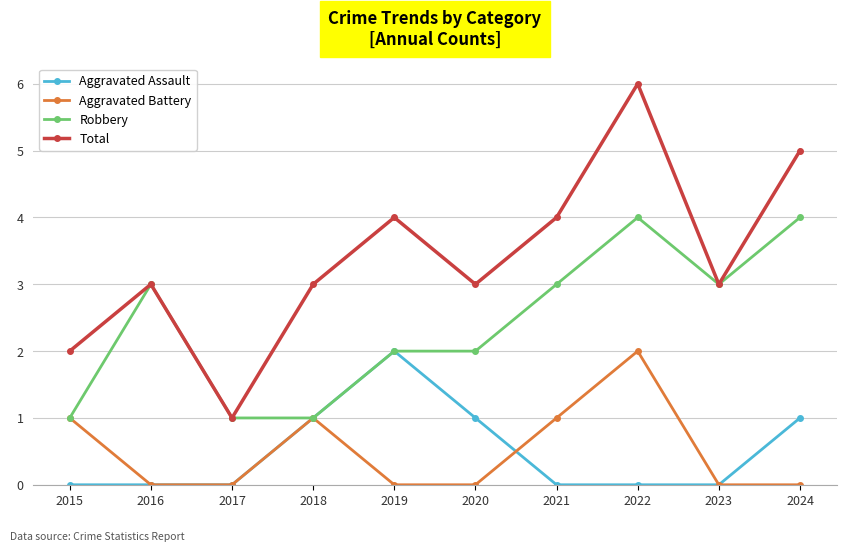

Read the Aggravated Battery value at 2022.

2